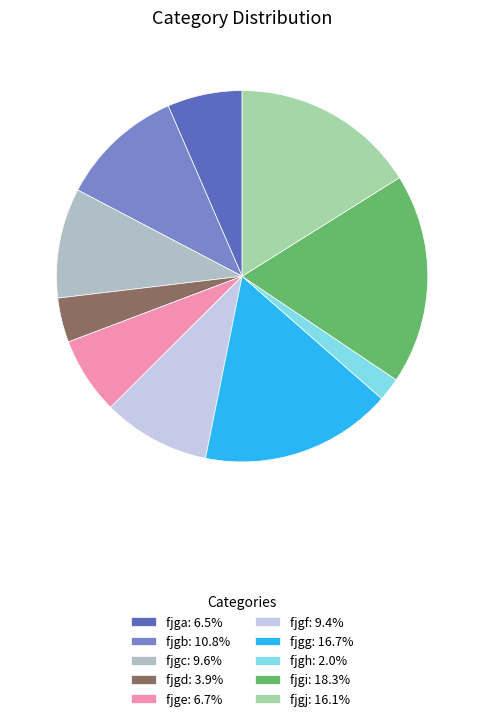

Count the number of slices in the pie.

10